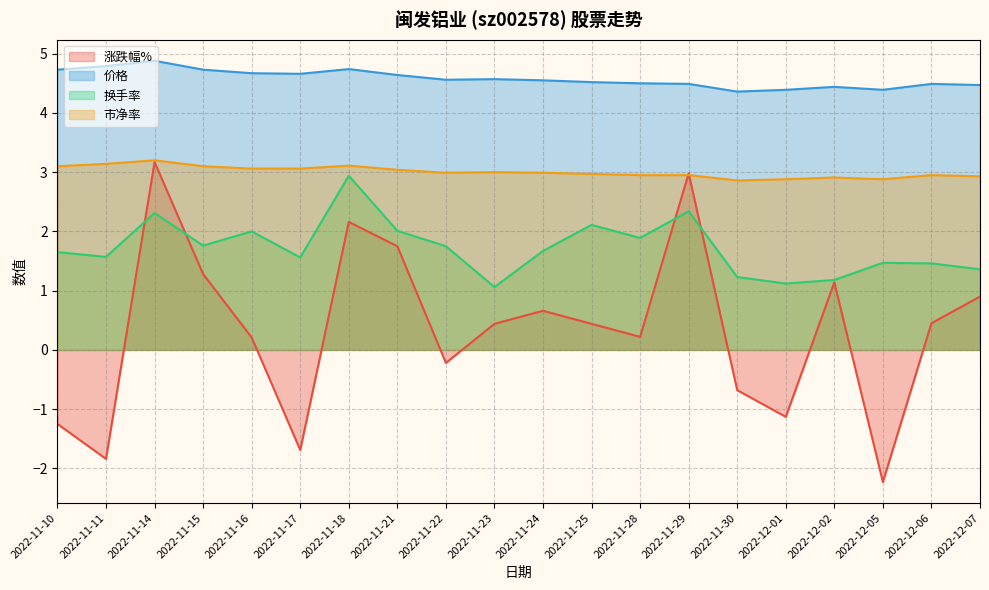

True or false: 市净率 and 换手率 intersect in this chart.

False